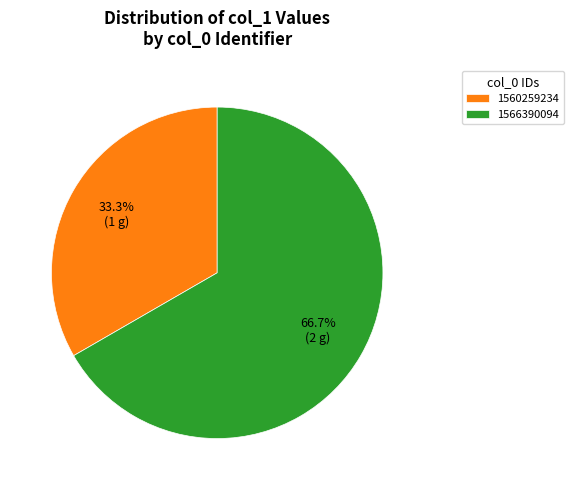

Is there any slice that represents more than half of the pie?

Yes